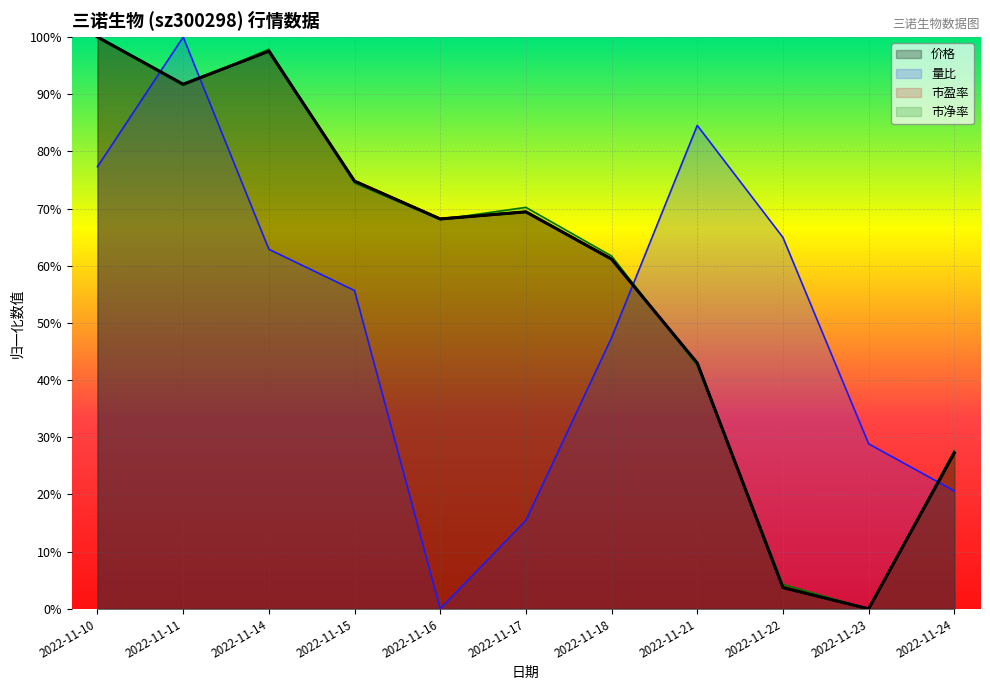

At which category does 市盈率 reach its first local peak?

2022-11-14